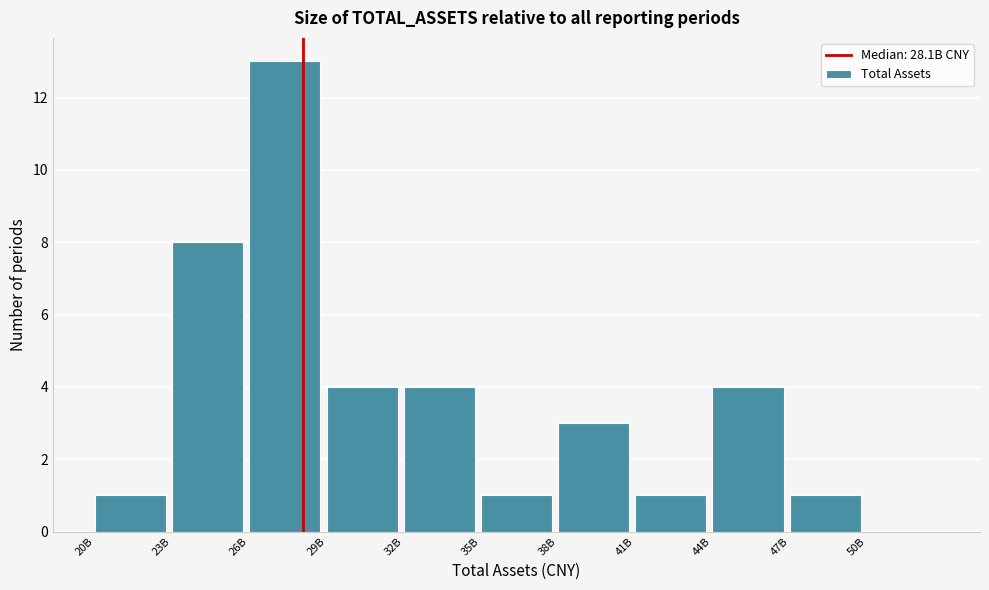

Reading right to left, extract all data points from this chart.

50B=0	47B=1	44B=4	41B=1	38B=3	35B=1	32B=4	29B=4	26B=13	23B=8	20B=1